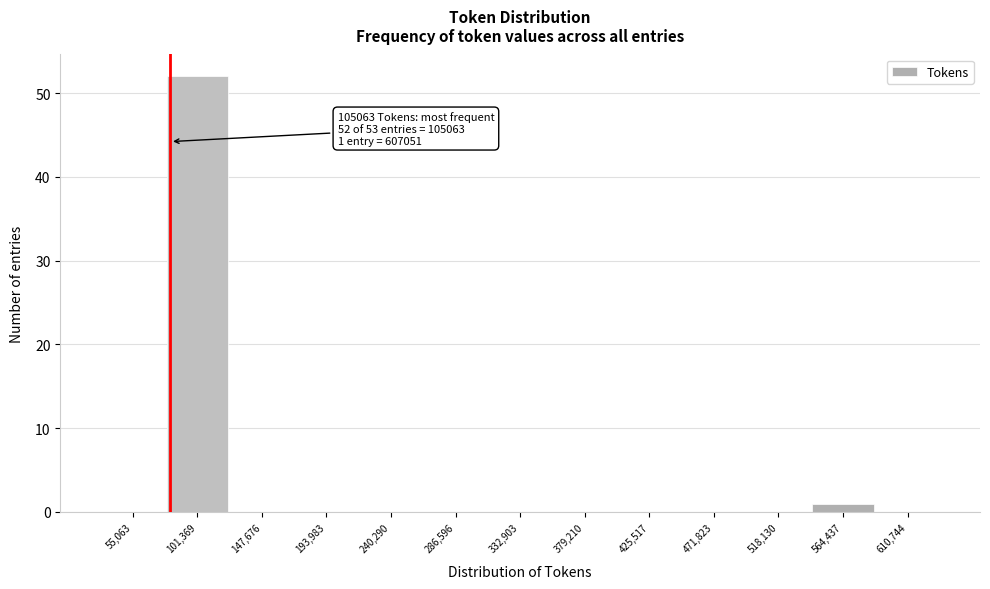

Reading right to left, list all the values displayed in this chart.

610,744=0	564,437=1	518,130=0	471,823=0	425,517=0	379,210=0	332,903=0	286,596=0	240,290=0	193,983=0	147,676=0	101,369=52	55,063=0